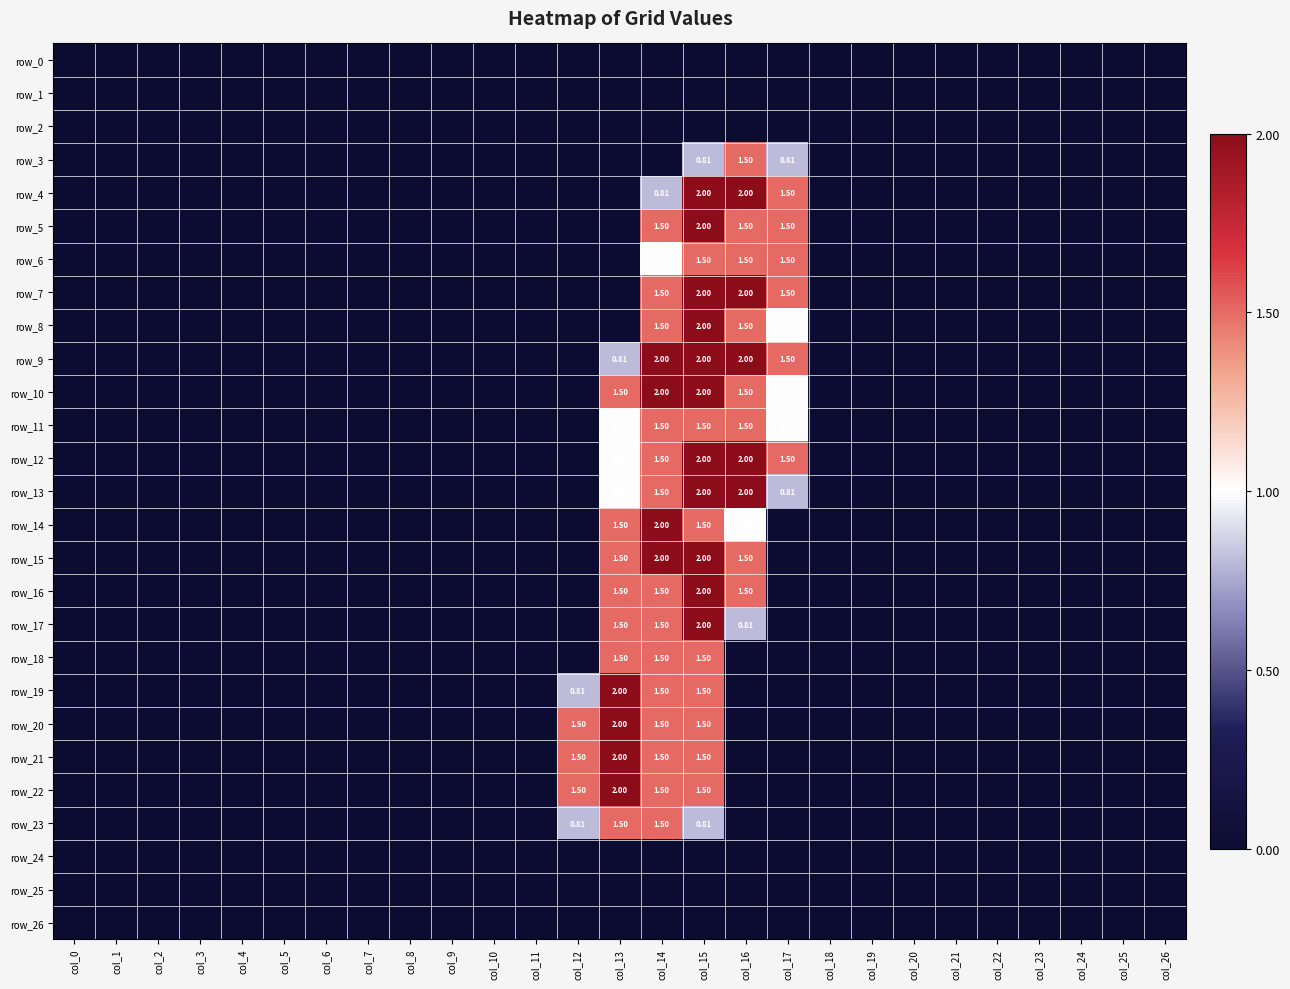

What is the sum of all row_17 values?

5.8